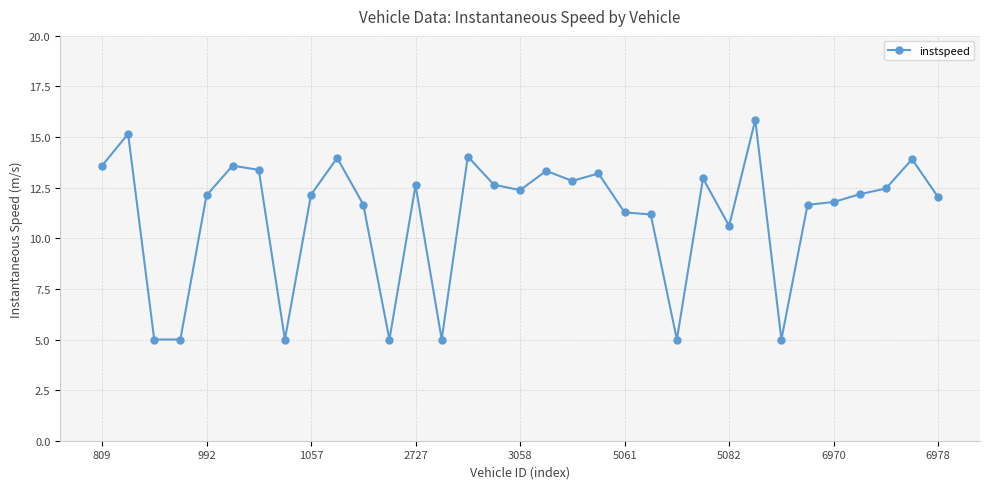

True or false: there are more than 1 points higher than both neighbors.

True